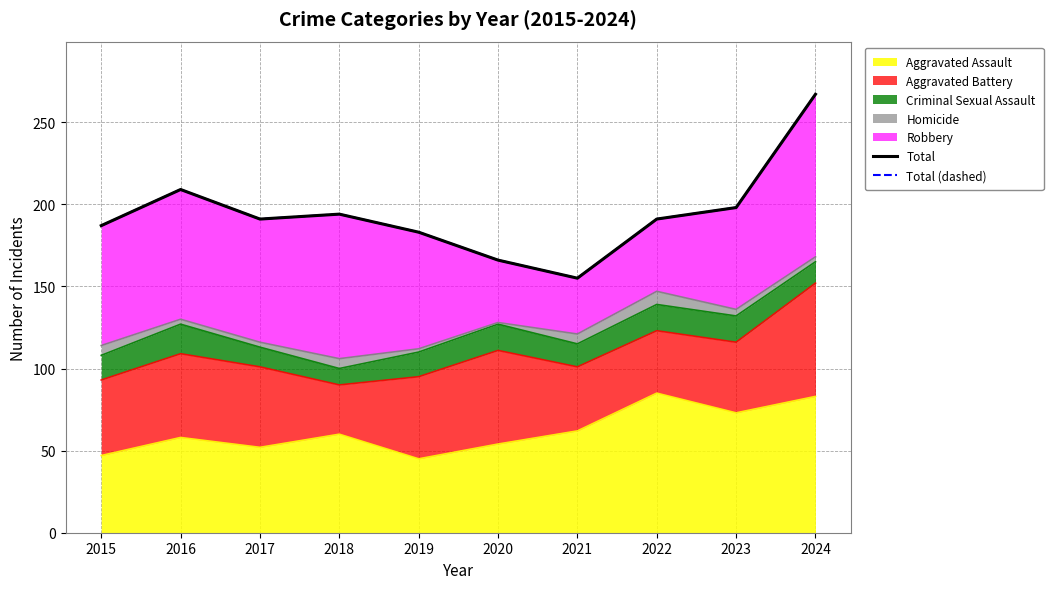

Which series has the largest total across all categories?

Total